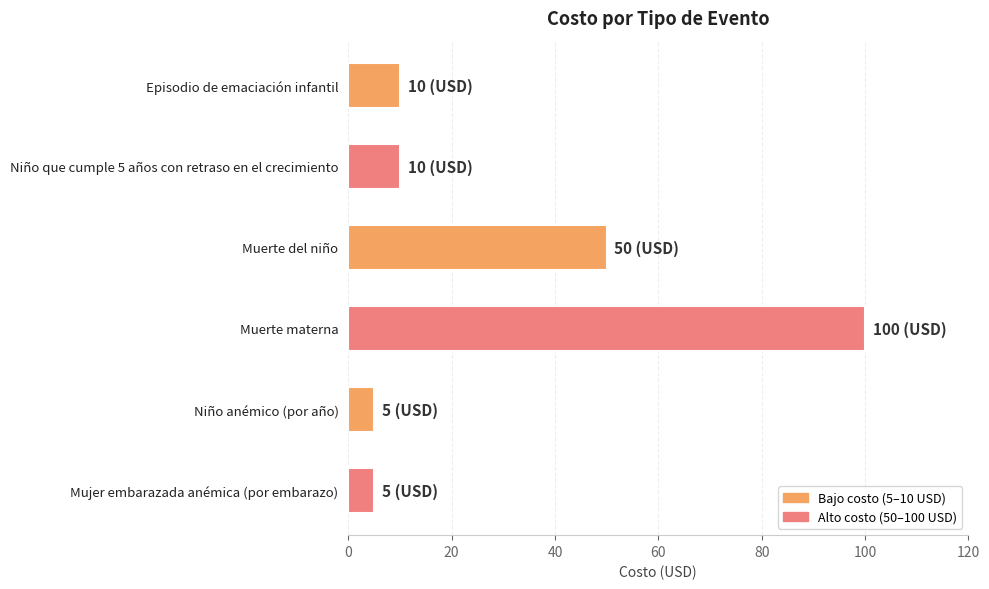

At which label is the value closest to 52?

Muerte del niño